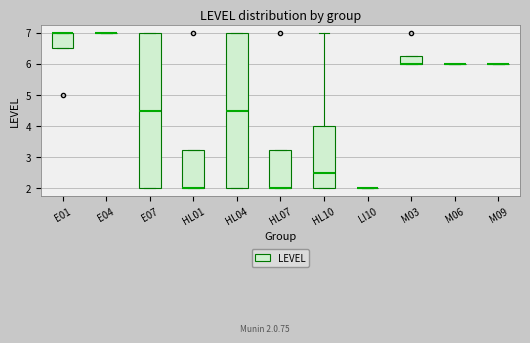

Reading left to right, transcribe this box plot: for each box, give where its median line is, the range the box spans, and where its two whiskers end, as read against the y-axis. The values are not printed on the chart, so give them approximately, as read against the axis.

E01: median 7.0 (drawn on the box's upper edge), box 6.5 to 7.0, whiskers 6.5 to 7.0
E04: box collapsed to a line at 7.0, whiskers 7.0 to 7.0
E07: median 4.5, box 2.0 to 7.0, whiskers 2.0 to 7.0
HL01: median 2.0 (drawn on the box's lower edge), box 2.0 to 3.3, whiskers 2.0 to 3.3
HL04: median 4.5, box 2.0 to 7.0, whiskers 2.0 to 7.0
HL07: median 2.0 (drawn on the box's lower edge), box 2.0 to 3.3, whiskers 2.0 to 3.3
HL10: median 2.5, box 2.0 to 4.0, whiskers 2.0 to 7.0
LI10: box collapsed to a line at 2.0, whiskers 2.0 to 2.0
M03: median 6.0 (drawn on the box's lower edge), box 6.0 to 6.3, whiskers 6.0 to 6.3
M06: box collapsed to a line at 6.0, whiskers 6.0 to 6.0
M09: box collapsed to a line at 6.0, whiskers 6.0 to 6.0